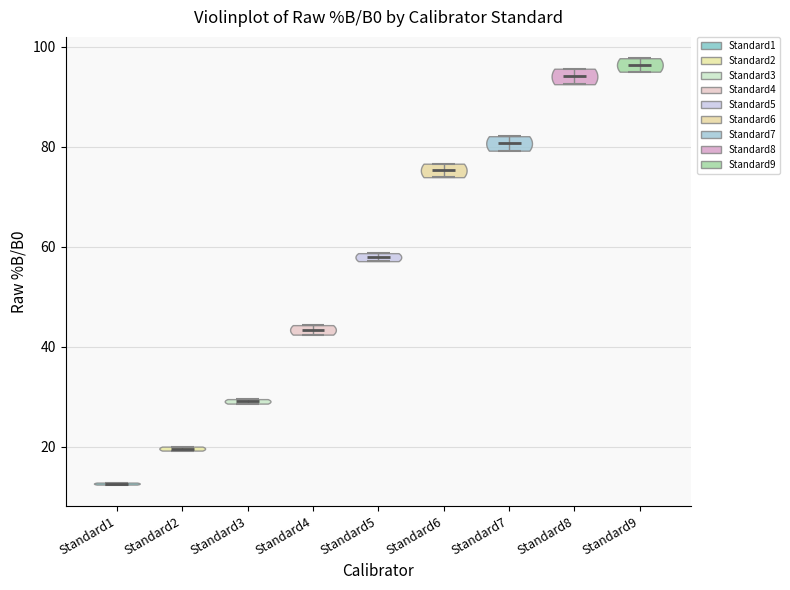

Which violin has the highest median line?

Standard9